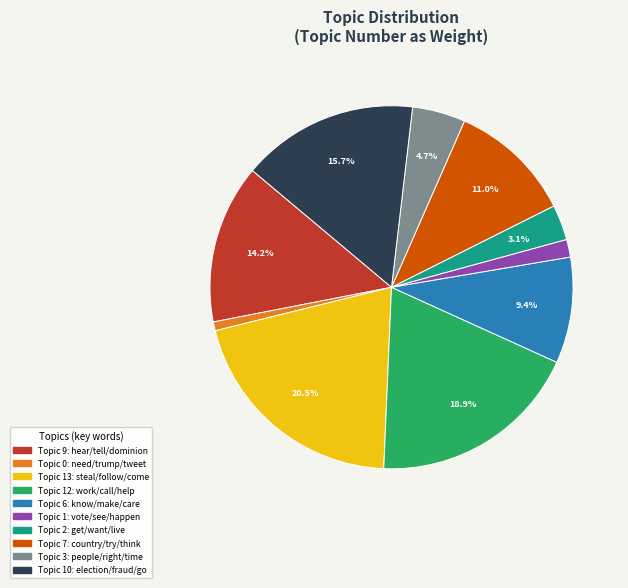

Is there a majority slice in this chart?

No